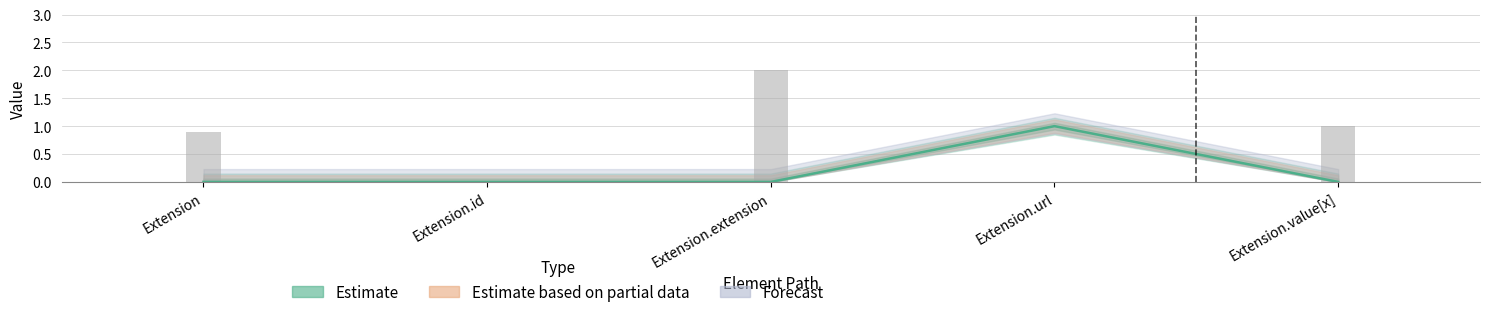

What is the change in value from Extension.url to Extension.value[x]?

-1